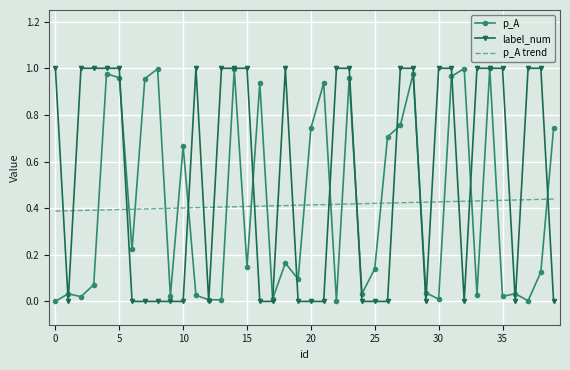

Which series has the largest total across all categories?

label_num